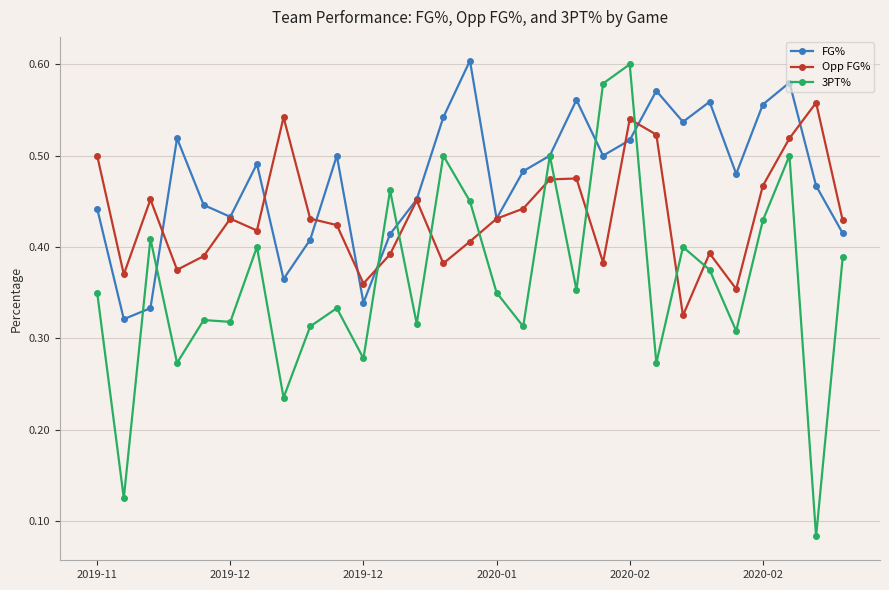

Which series has the widest spread of values?

3PT%